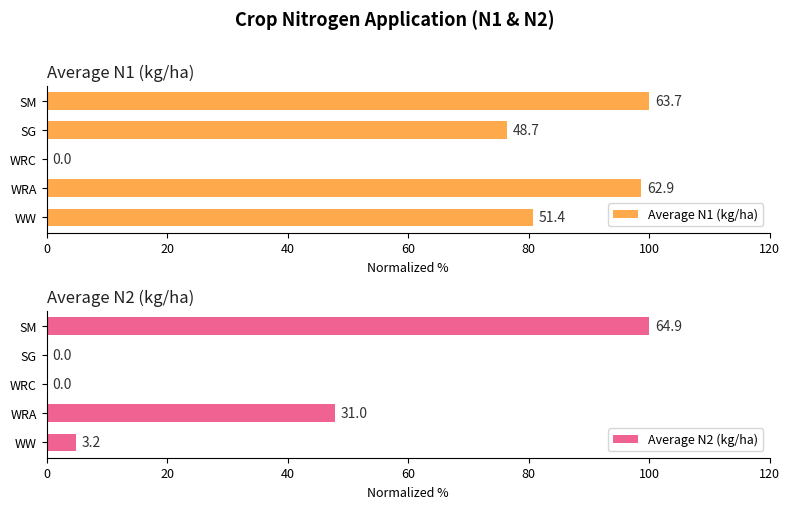

Rank the series by their average value, from highest to lowest.

Average N1 (kg/ha), Average N2 (kg/ha)